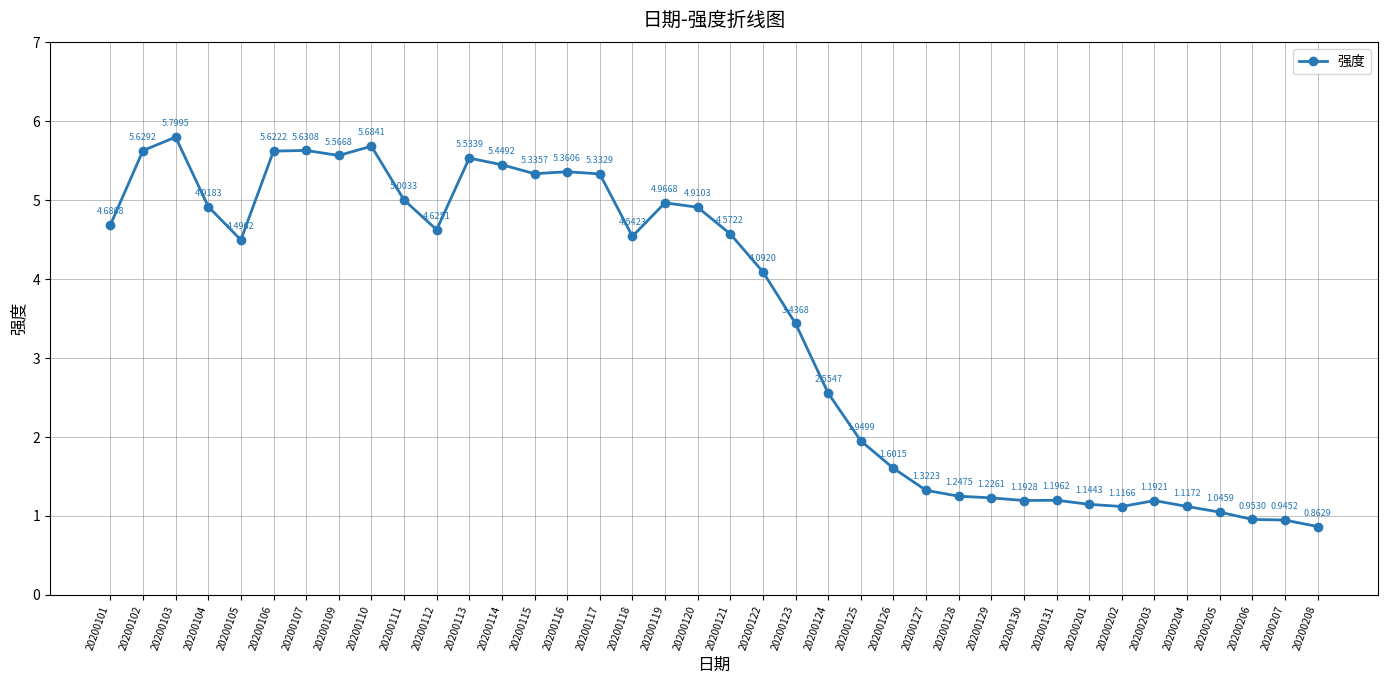

What is the maximum value shown in the chart?

5.8